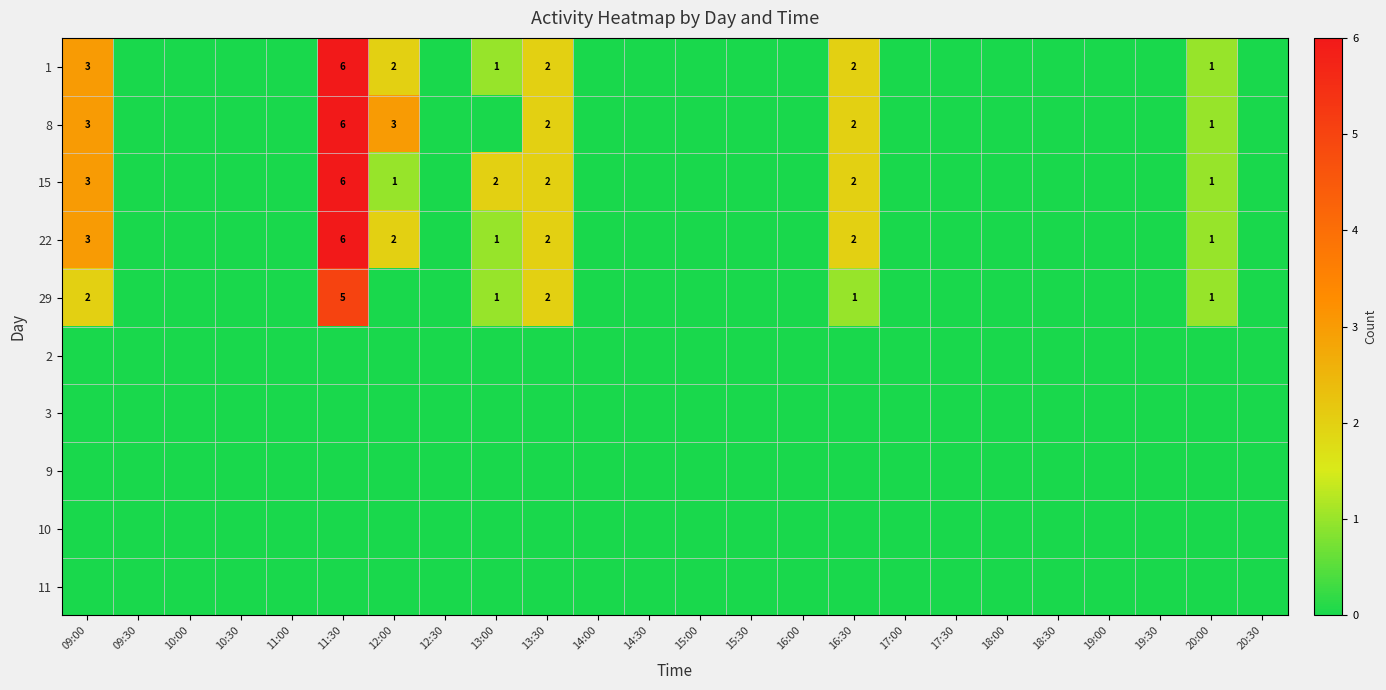

How many data points does each series have?

24